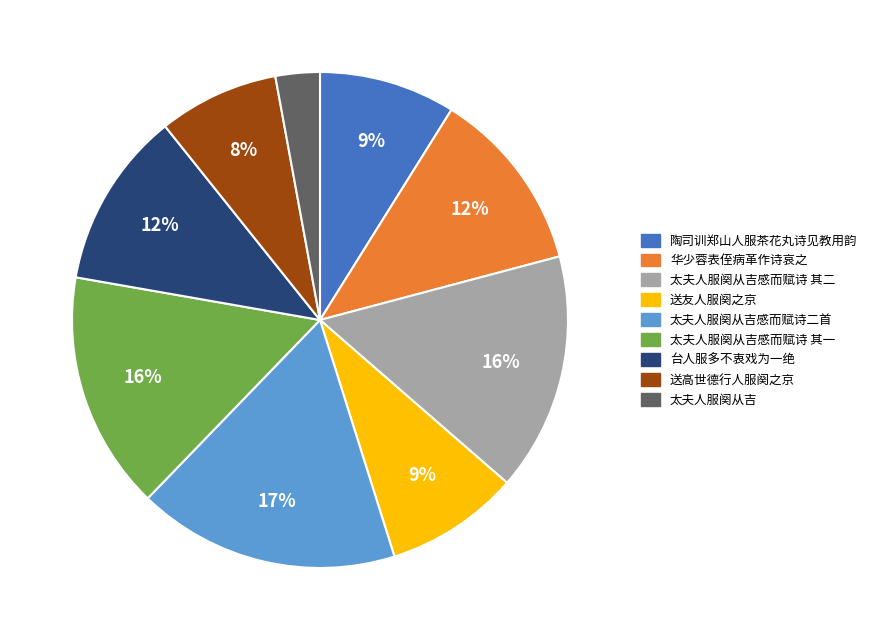

Is it true that 送高世德行人服阕之京 is 8% of the pie?

True